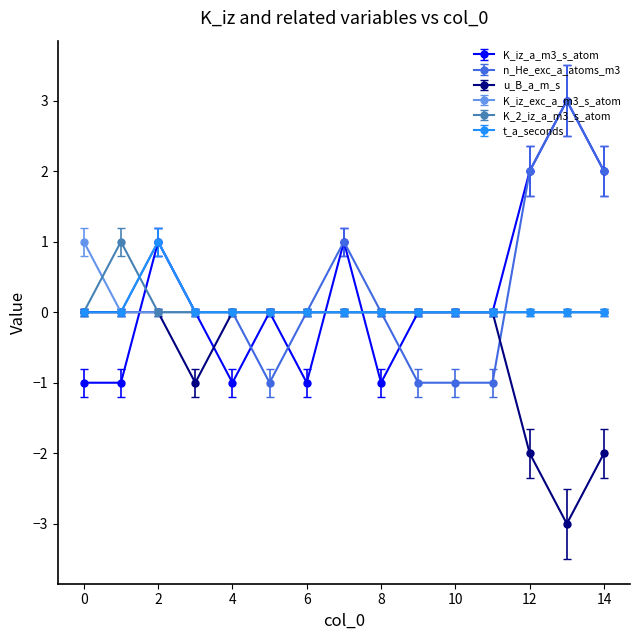

What are all the series names shown in the legend?

K_iz_a_m3_s_atom, n_He_exc_a_atoms_m3, u_B_a_m_s, K_iz_exc_a_m3_s_atom, K_2_iz_a_m3_s_atom, t_a_seconds